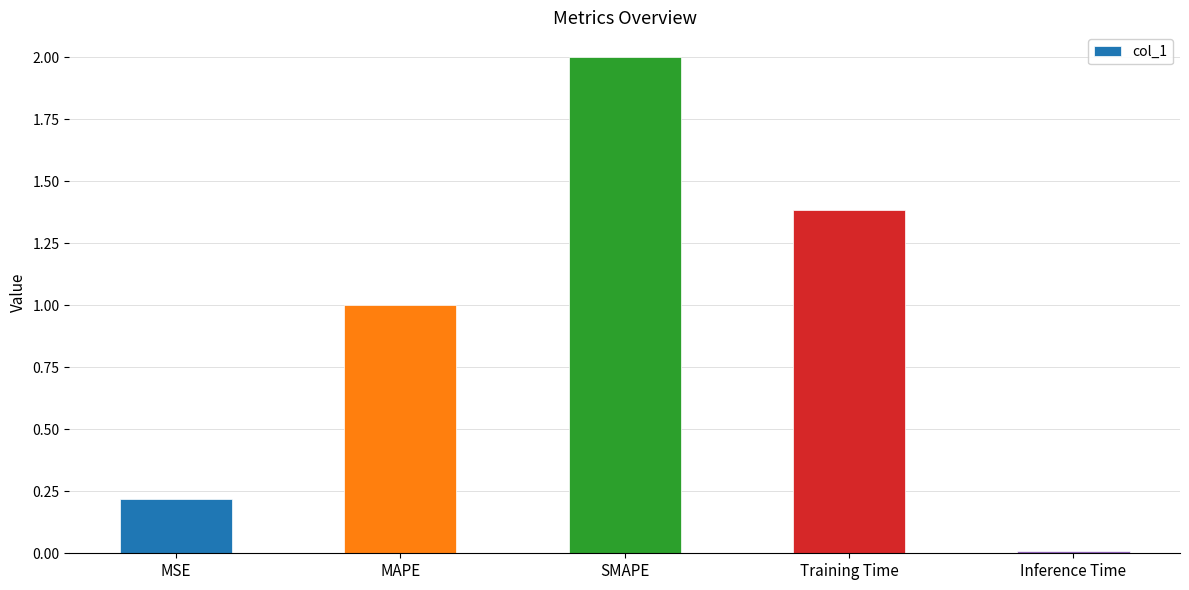

Which category has the lowest value across all series?

Inference Time